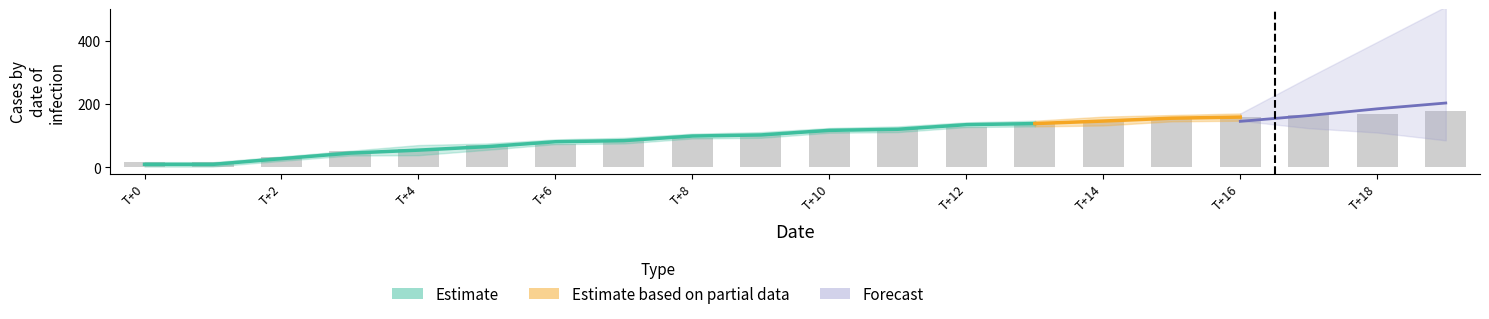

At how many categories does at least one series exceed 32?

18